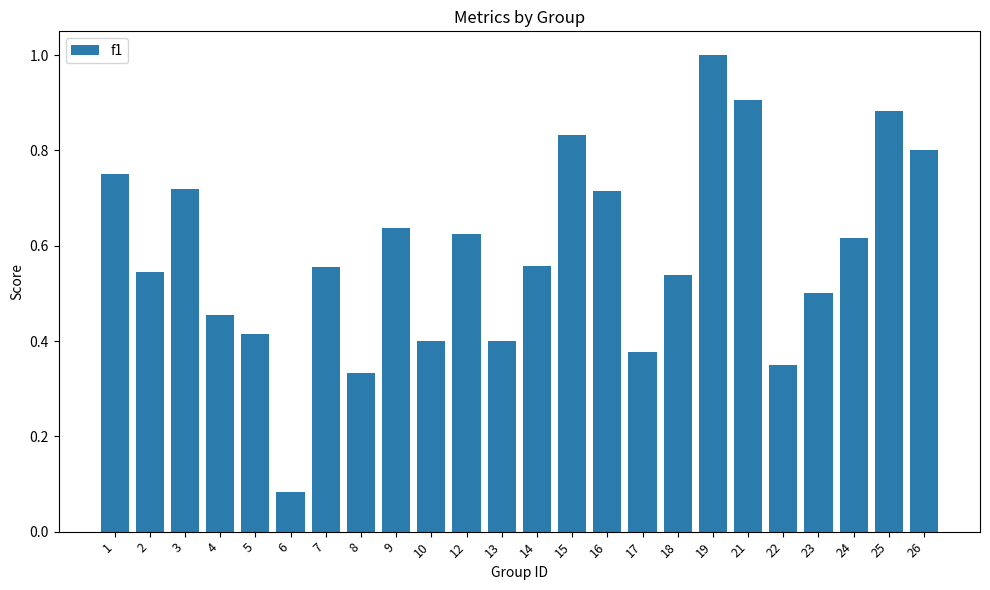

The chart shows a value of 0.9 at 16. True or false?

False